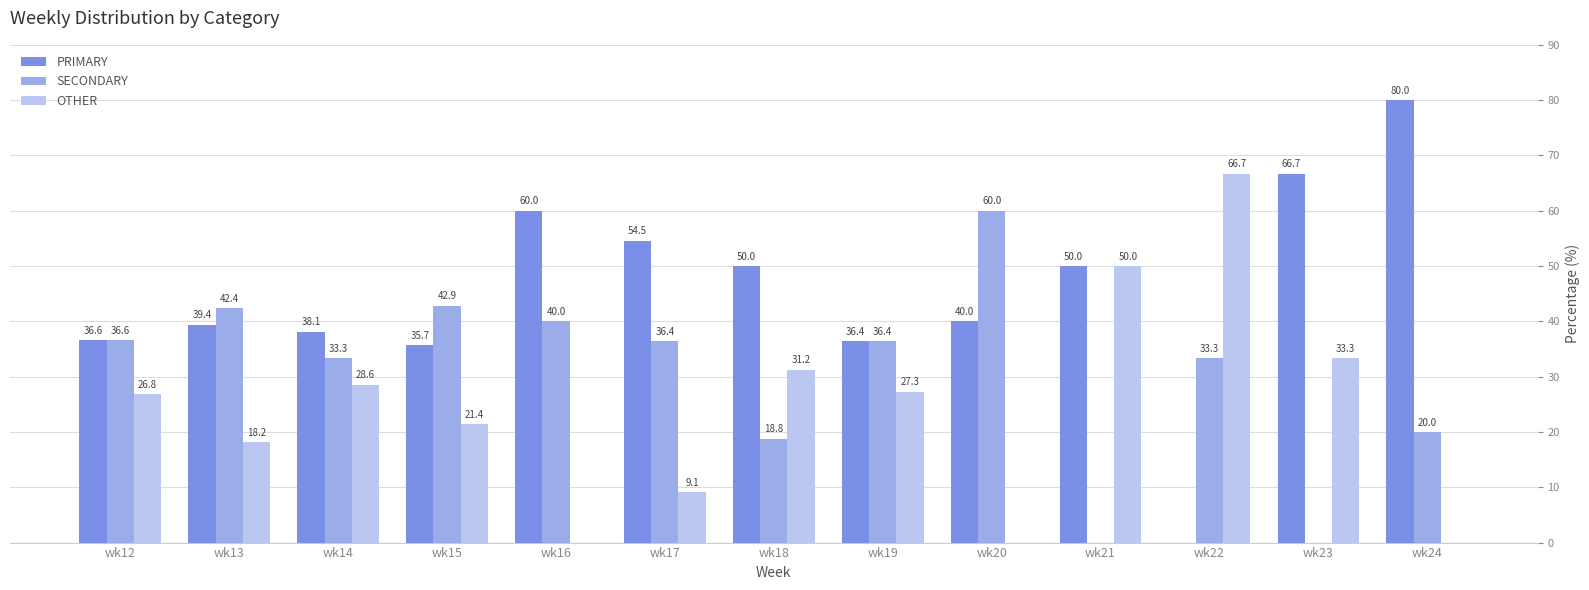

Which series has the largest total across all categories?

PRIMARY